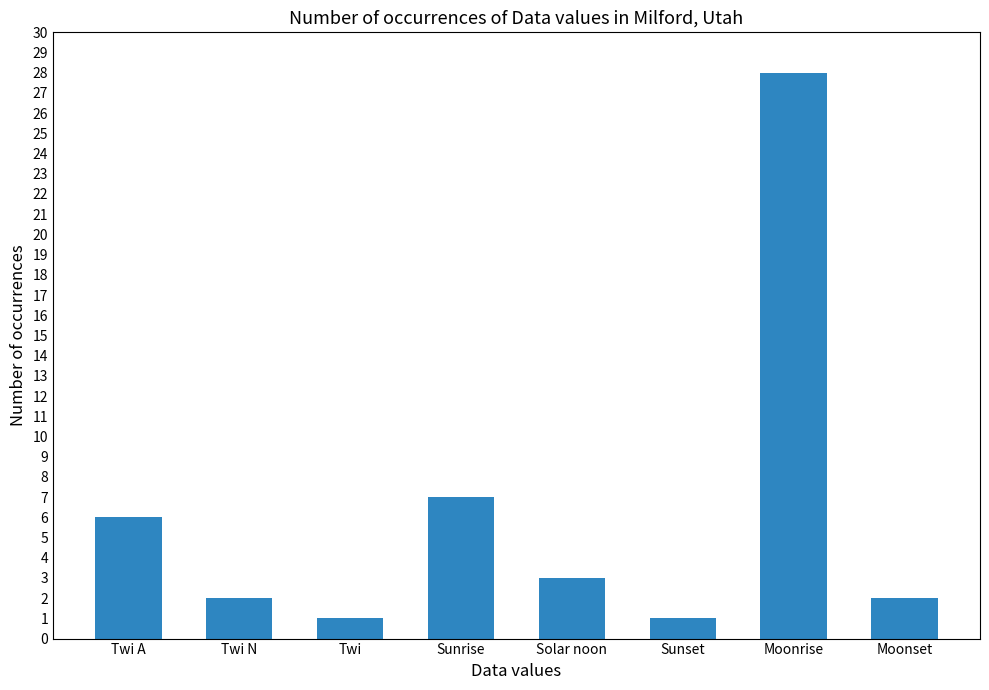

Reading right to left, extract all data points from this chart.

Moonset=2	Moonrise=28	Sunset=1	Solar noon=3	Sunrise=7	Twi=1	Twi N=2	Twi A=6